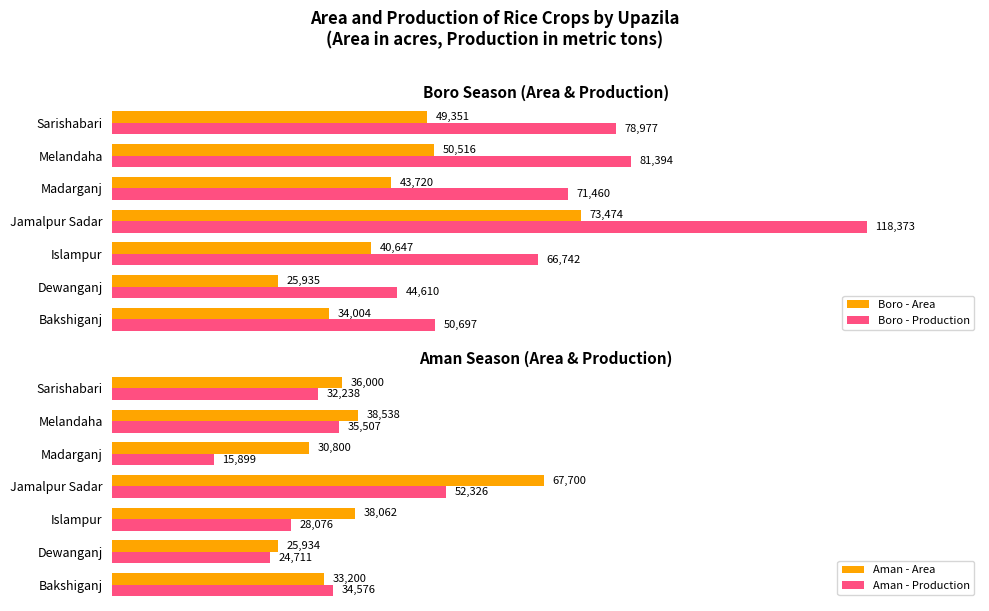

List the labels in order of Aman - Production value, largest first.

Jamalpur Sadar, Melandaha, Bakshiganj, Sarishabari, Islampur, Dewanganj, Madarganj